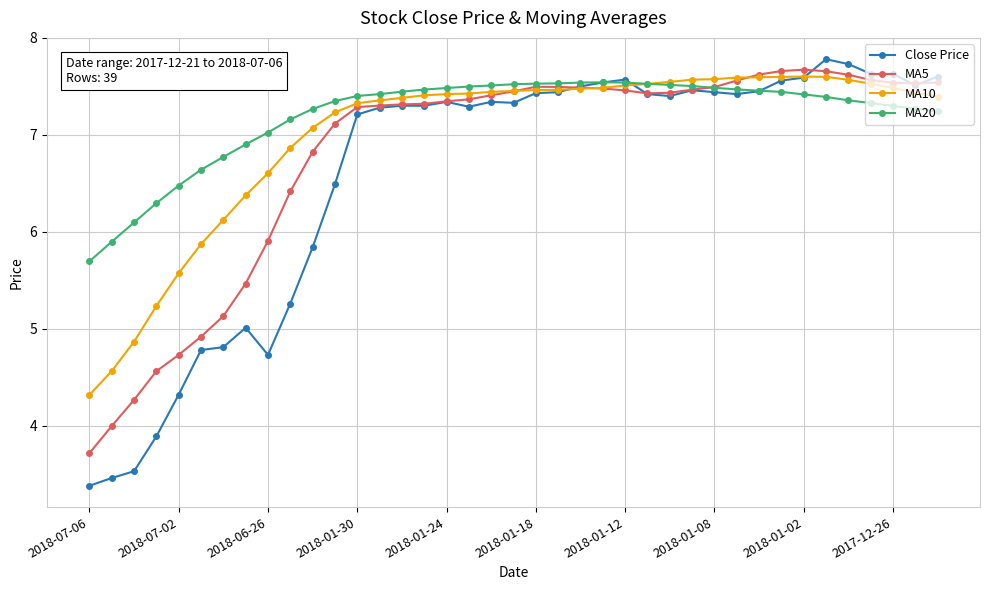

Rank the series by their average value, from highest to lowest.

MA20, MA10, MA5, Close Price